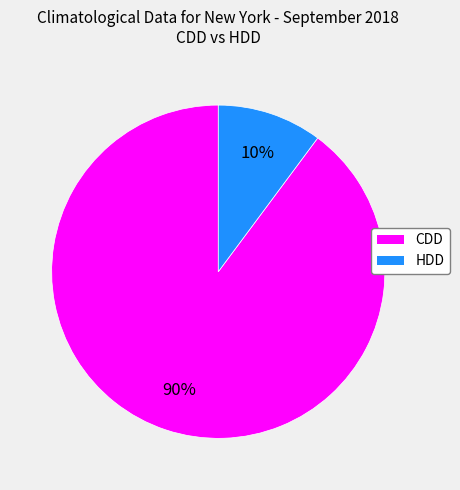

Approximately how many times larger is the value at HDD compared to CDD?

0.1